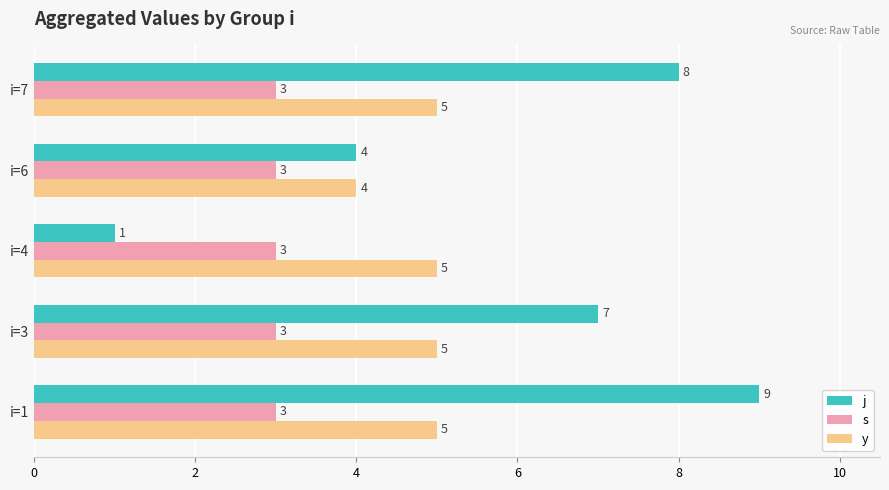

Is it true that s equals 3 at i=7?

True